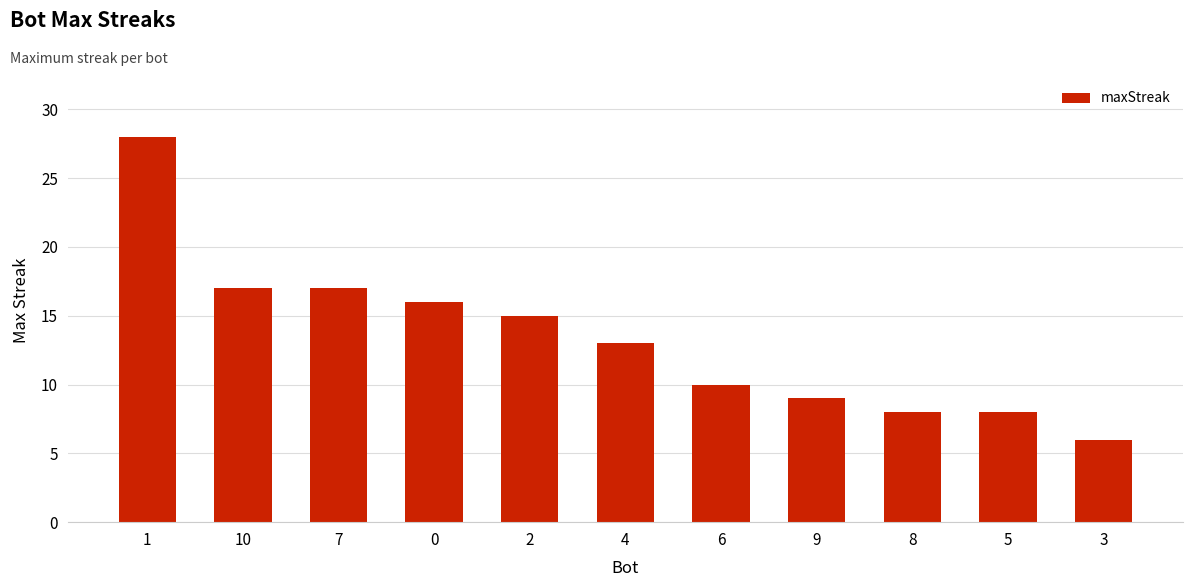

True or false: the data shows 16 at 0.

True